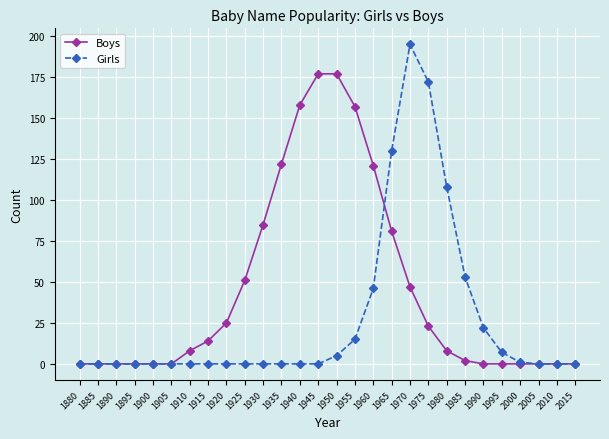

How many series are shown in this chart?

2